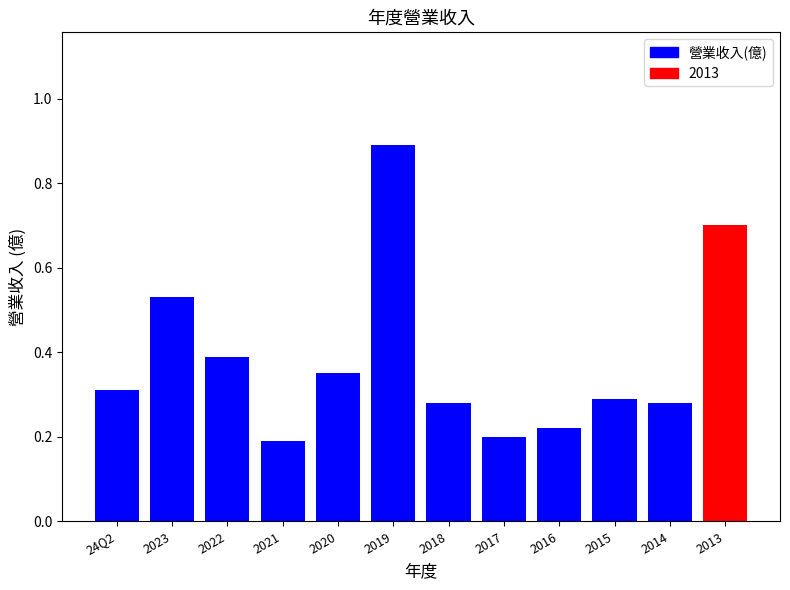

What is the difference between the maximum and second lowest values?

0.7